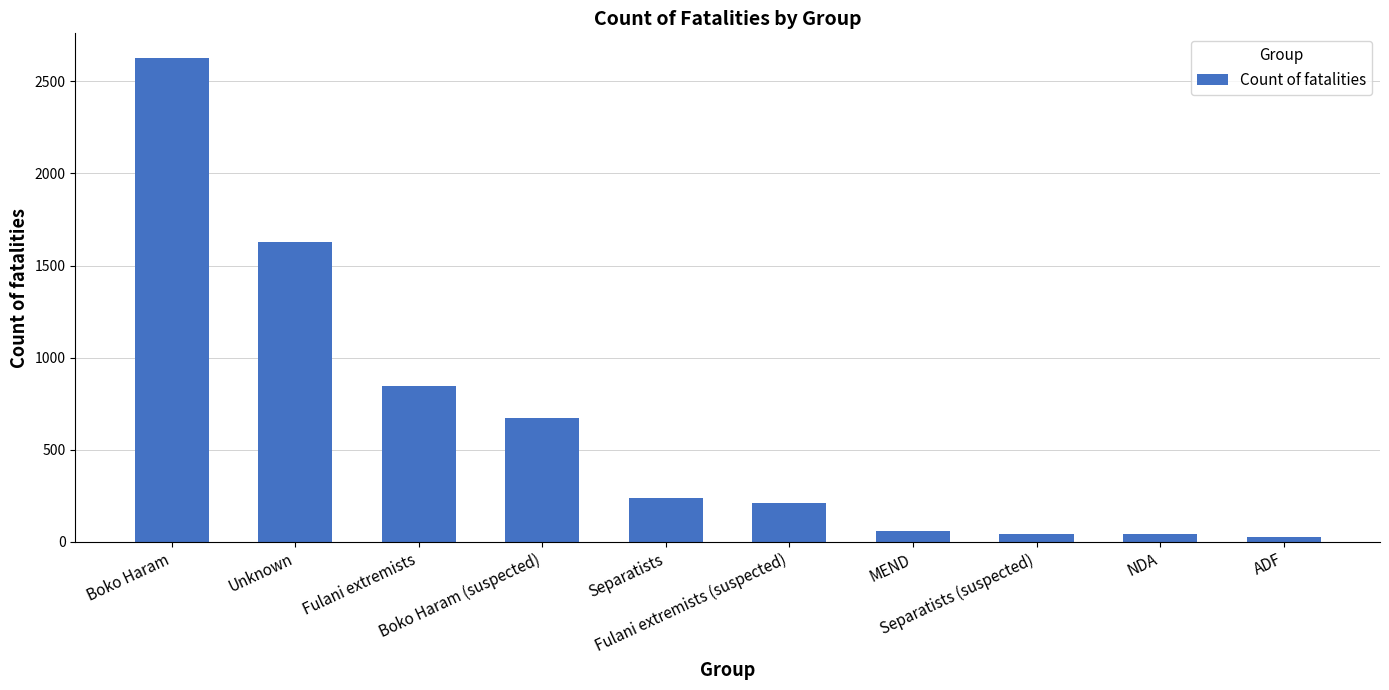

What is the difference between the values at Boko Haram (suspected) and Boko Haram?

1957